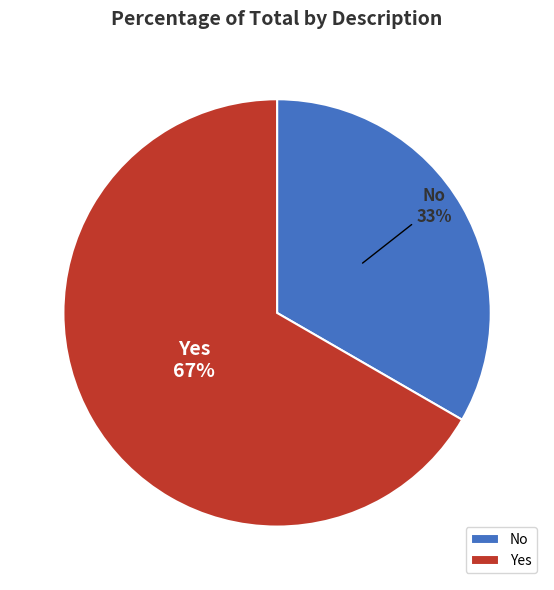

Does any single category account for the majority?

Yes